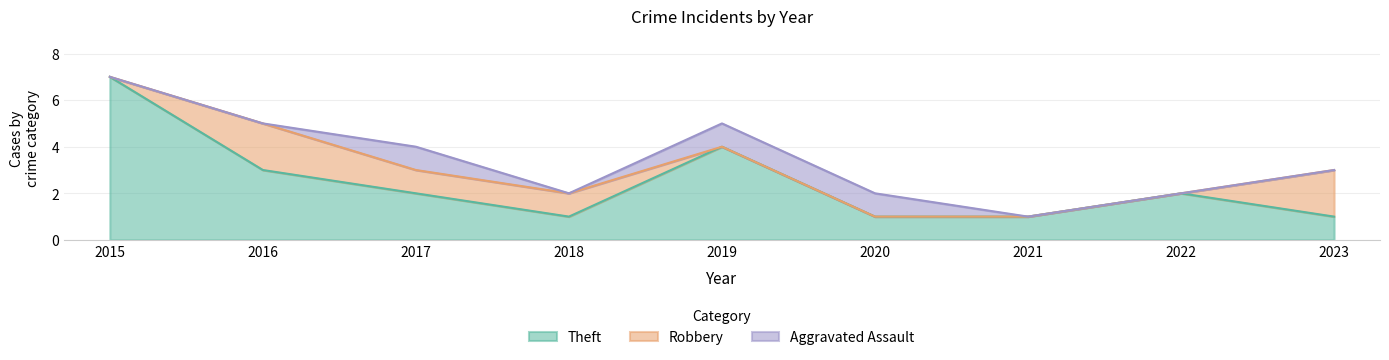

At which label does Theft first exceed 2?

2015